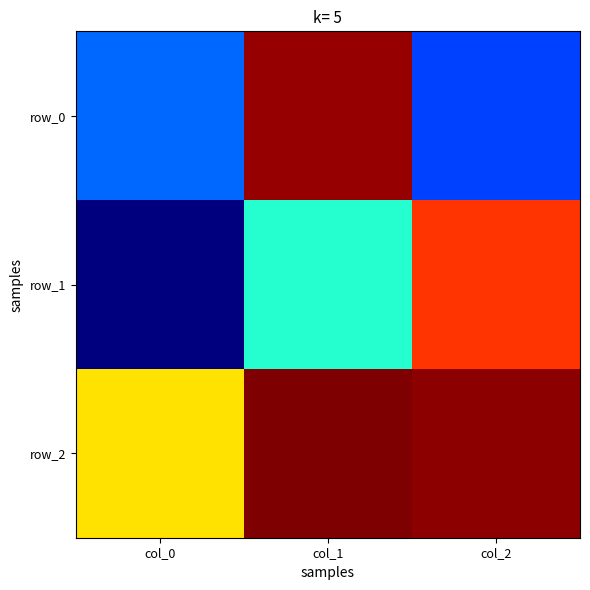

What is the minimum value shown in the chart?

-0.8